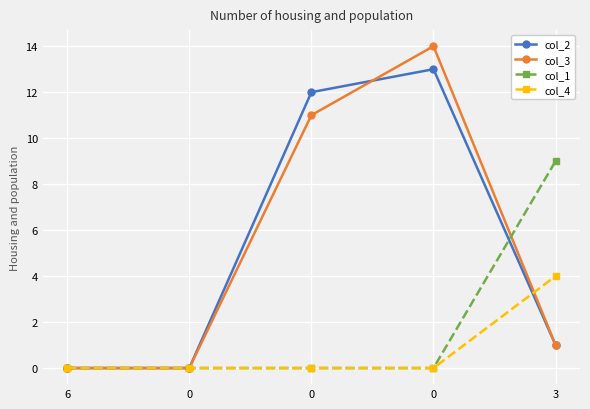

Reading left to right, list all the values displayed in this chart.

col_2: 0	0	12	13	1
col_3: 0	0	11	14	1
col_1: 0	0	0	0	9
col_4: 0	0	0	0	4